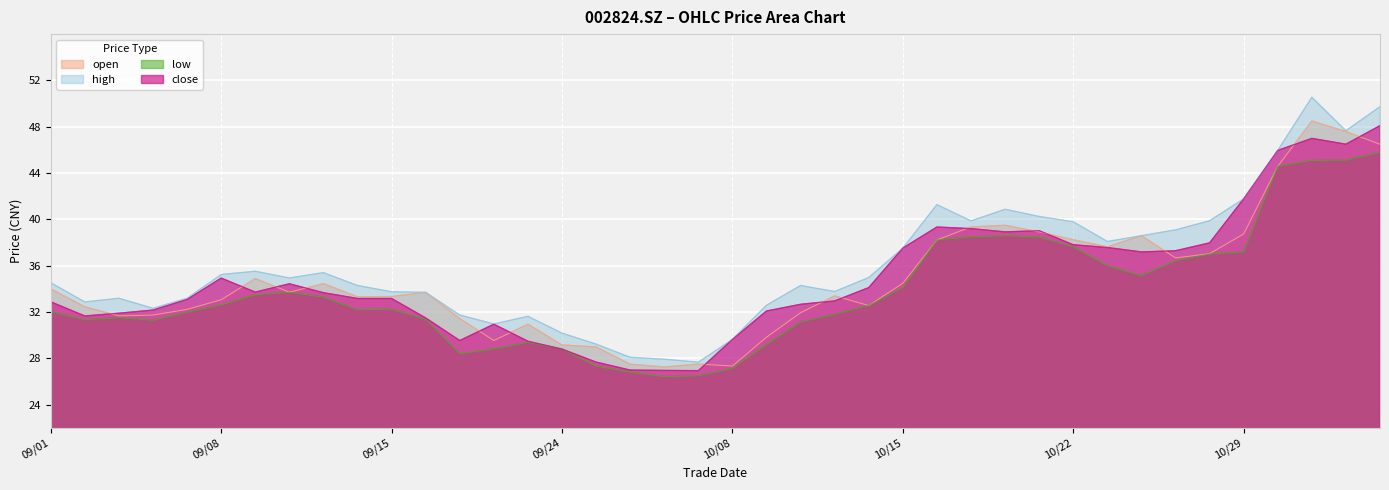

Where does the open series first go above 33?

09/01